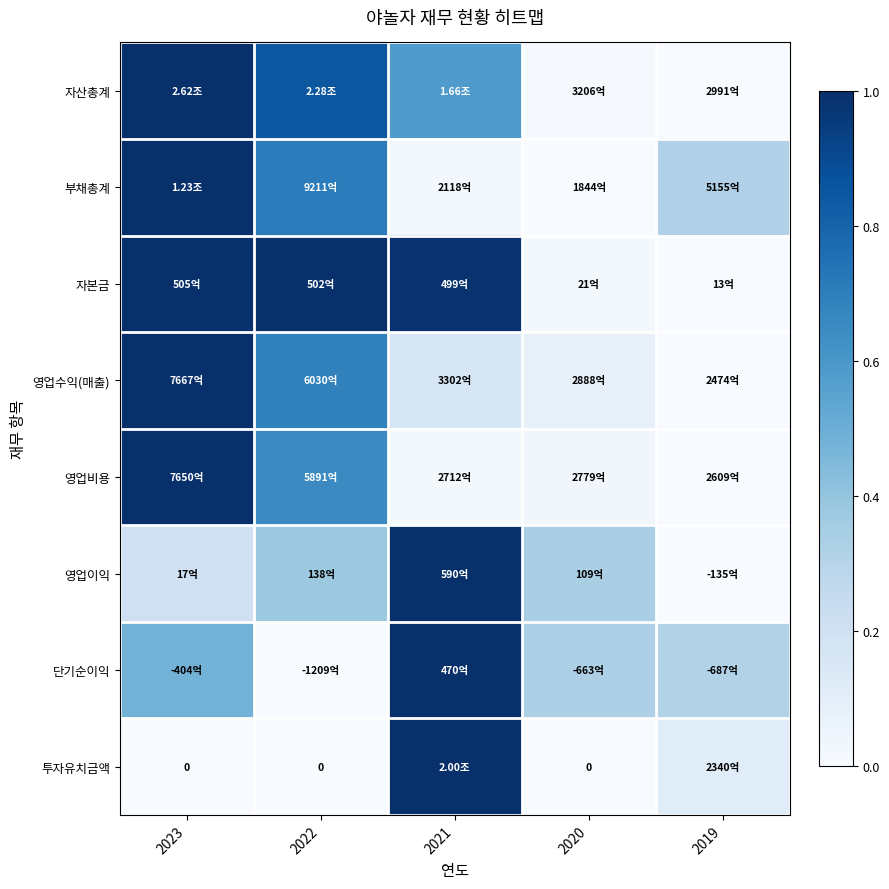

How many distinct data groups are displayed?

8